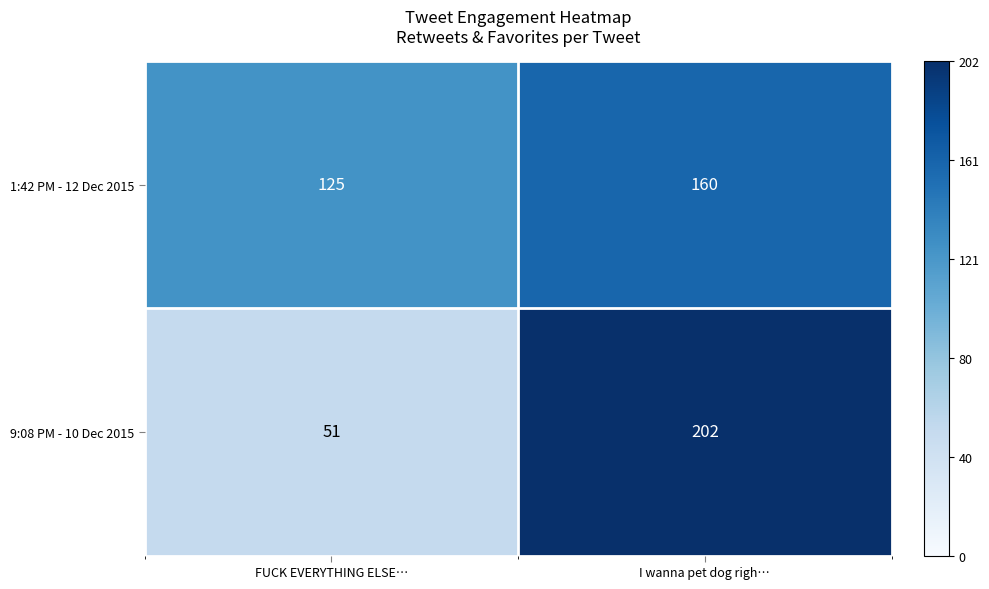

Where is 9:08 PM - 10 Dec 2015 nearest to the value 126?

FUCK EVERYTHING ELSE…